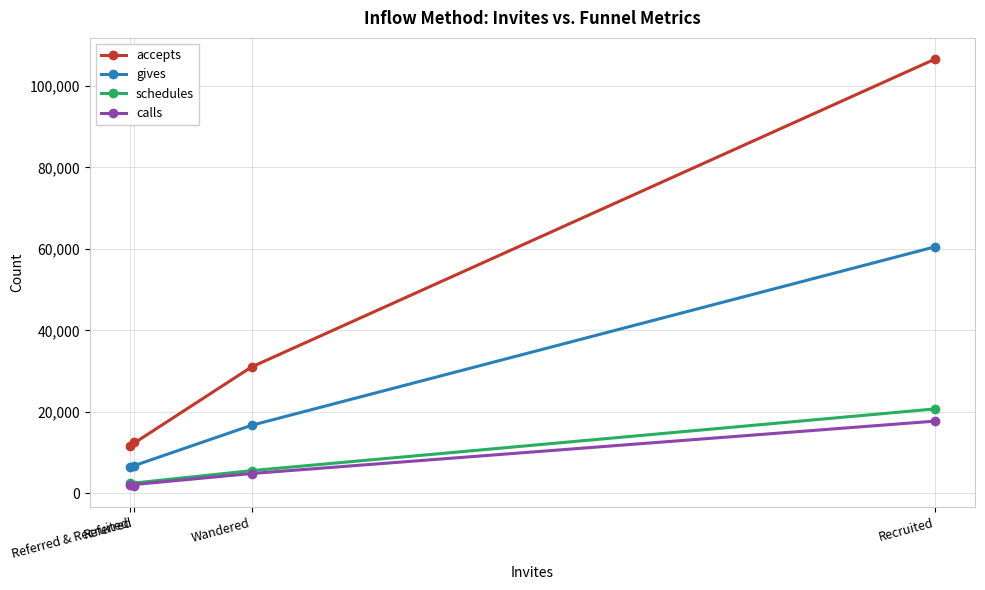

True or false: gives and calls cross at least once.

False